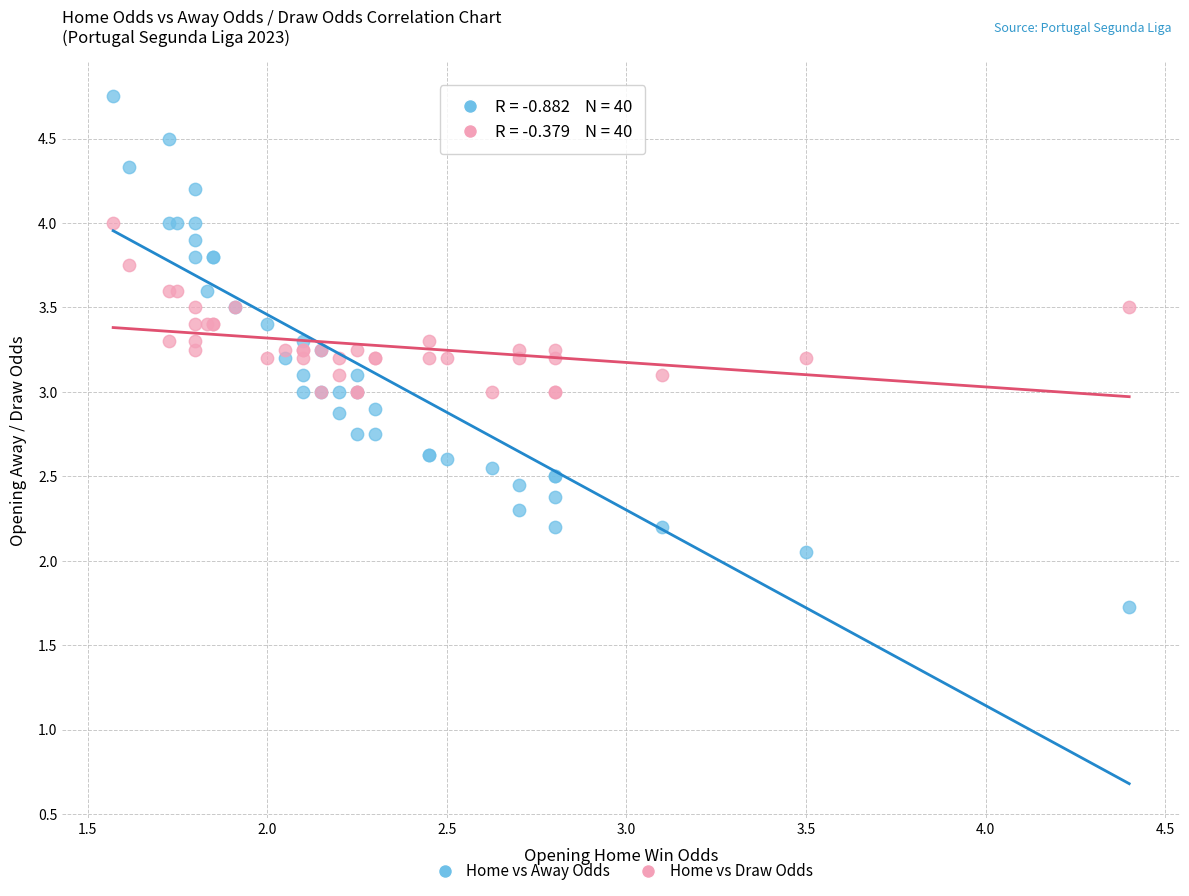

Which series contains the highest Y value?

Home vs Away Odds